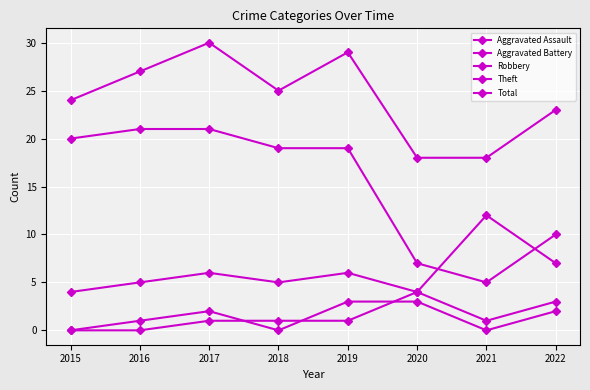

At which category is the sum across all series the highest?

2017